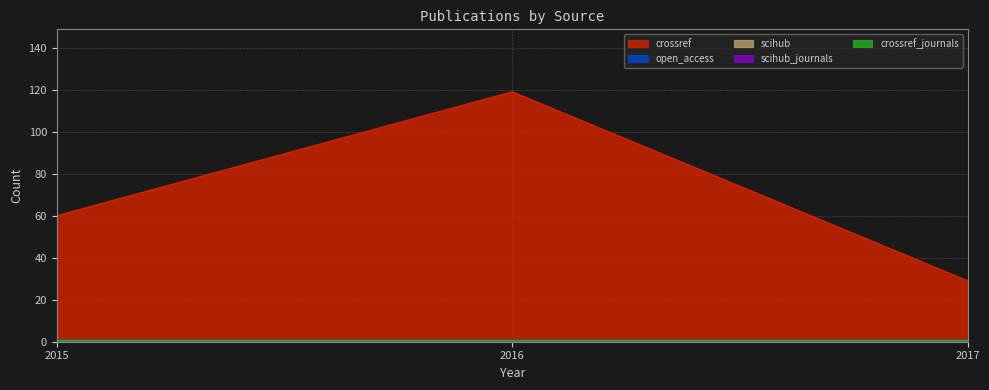

At which label does scihub reach its peak?

2015